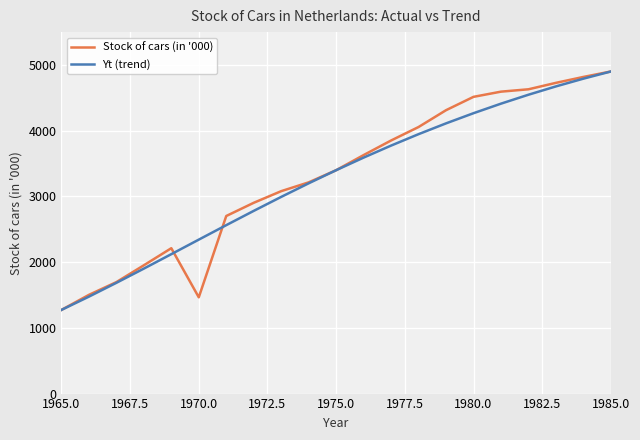

How many categories are shown in the chart?

21